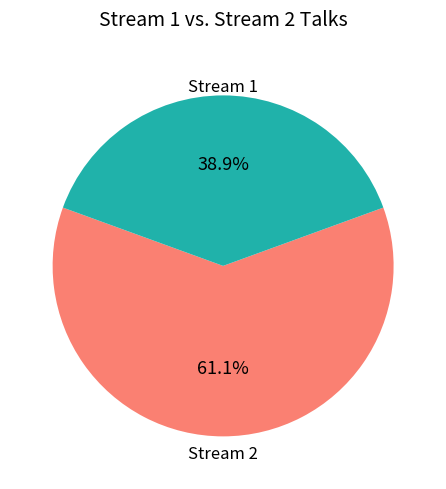

Is there a majority slice in this chart?

Yes